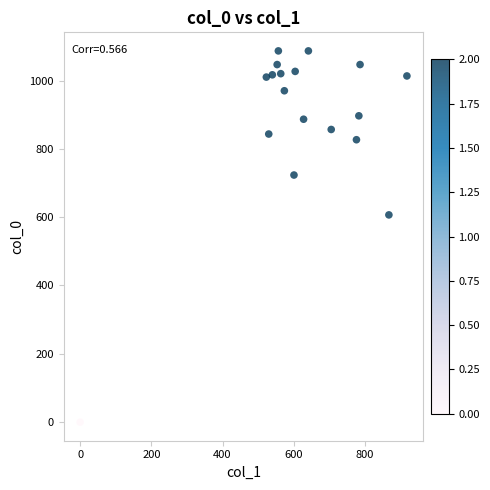

What is the range of Y values (max minus min)?

1086.7